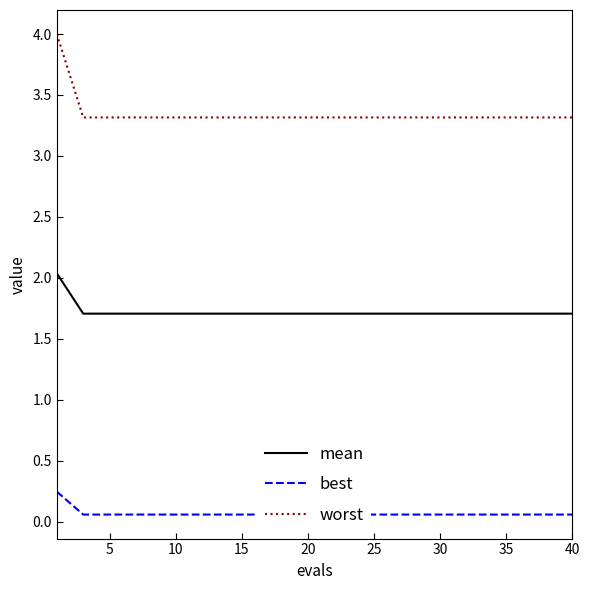

True or false: mean has more than 0 interior local peaks.

False